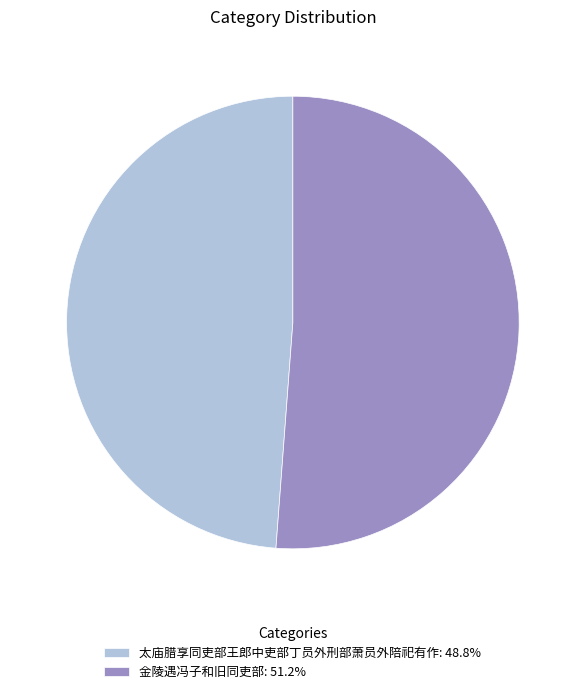

Which slice is the largest?

金陵遇冯子和旧同吏部